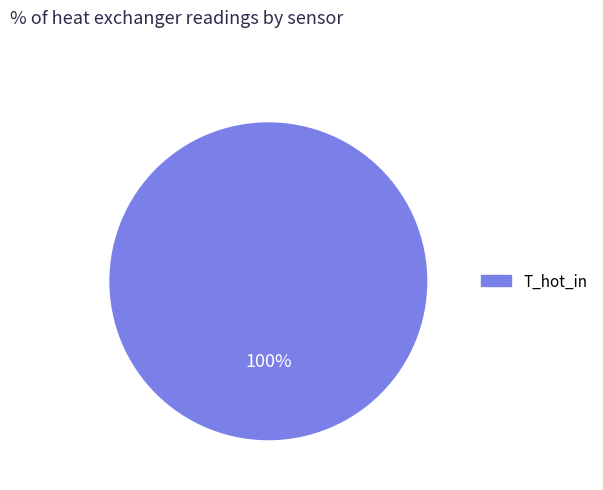

Does T_hot_in account for over 50% of the chart?

Yes